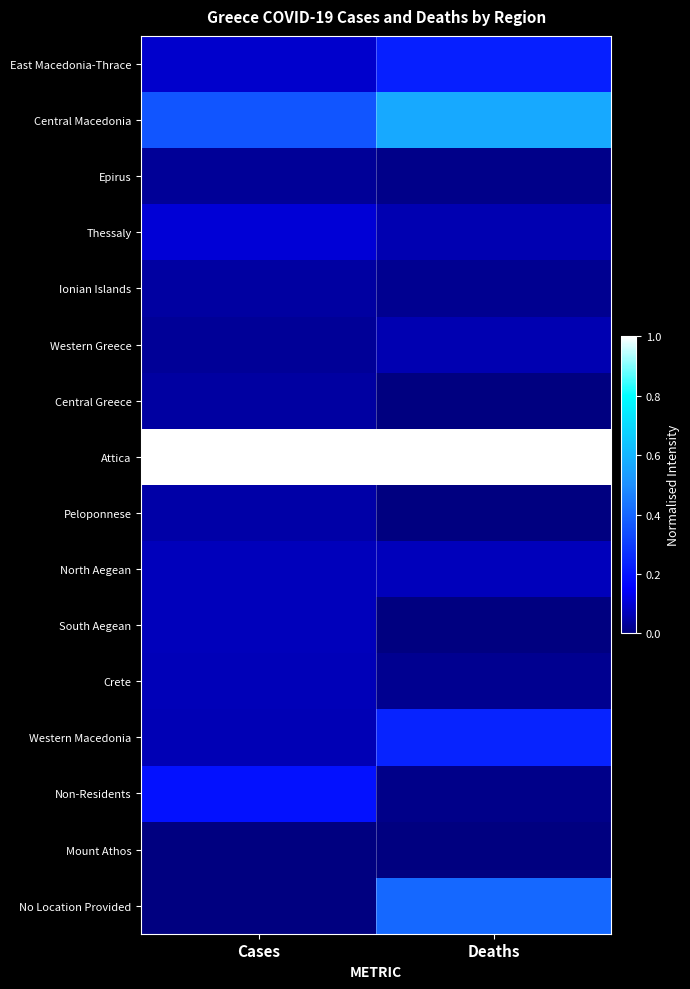

What is the difference between the highest and lowest values at Deaths?

1.0